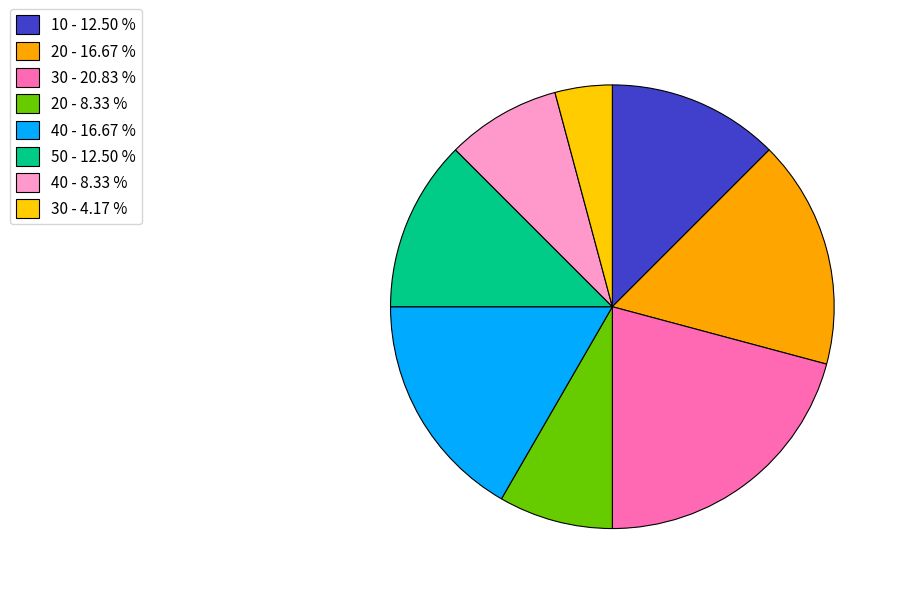

How many segments does this pie chart have?

8